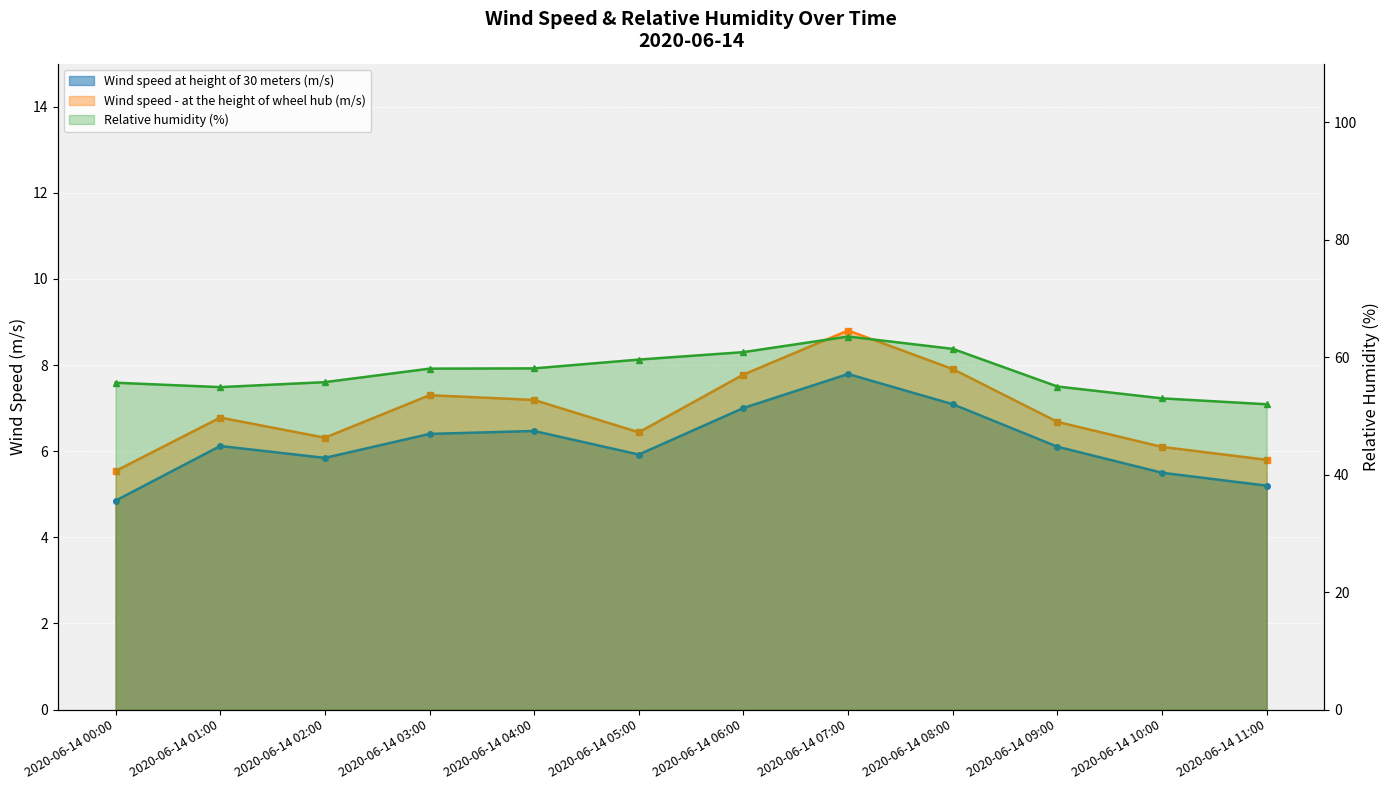

At which label does Wind speed at height of 30 meters (m/s) first exceed 6?

2020-06-14 01:00